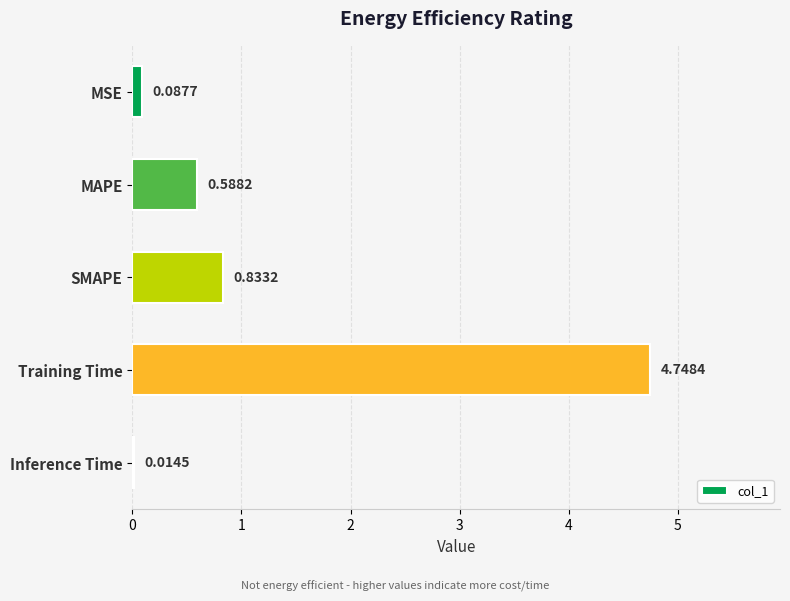

What is the sum of the values at MSE and SMAPE?

0.9